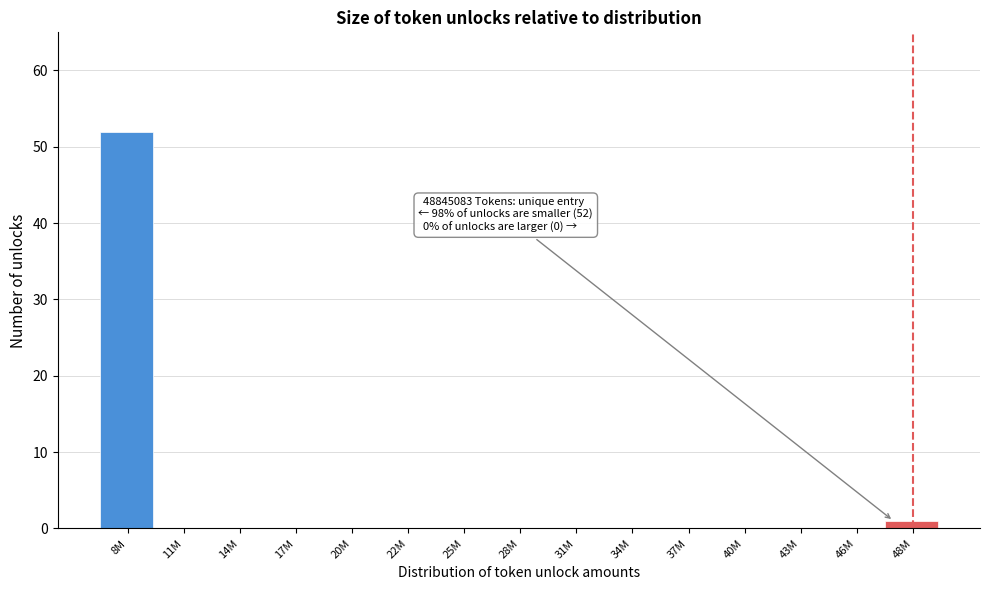

Reading left to right, what are all the values shown in this chart?

8M=52	11M=0	14M=0	17M=0	20M=0	22M=0	25M=0	28M=0	31M=0	34M=0	37M=0	40M=0	43M=0	46M=0	48M=1